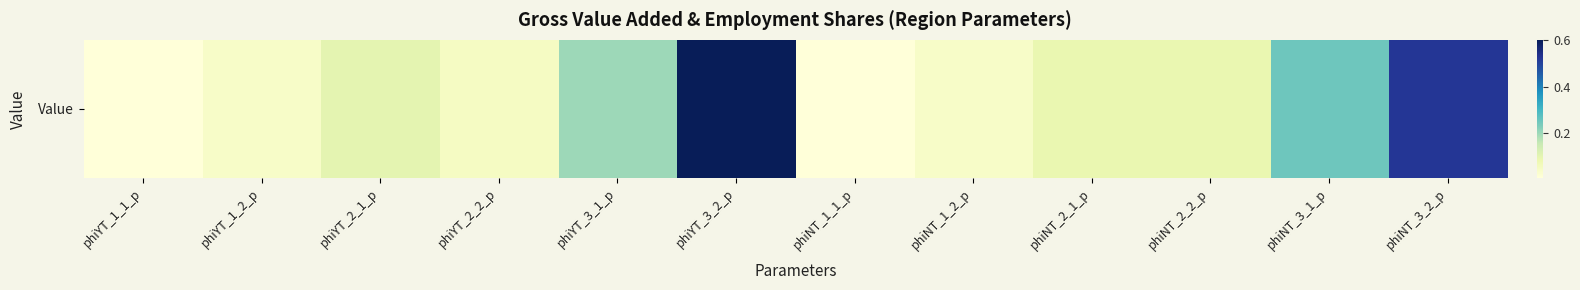

How many distinct data groups are displayed?

1